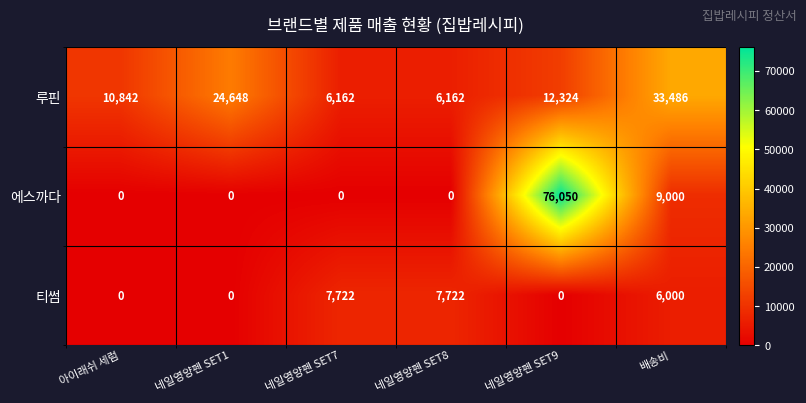

What is the total value across all series at 네일영양펜 SET8?

13884